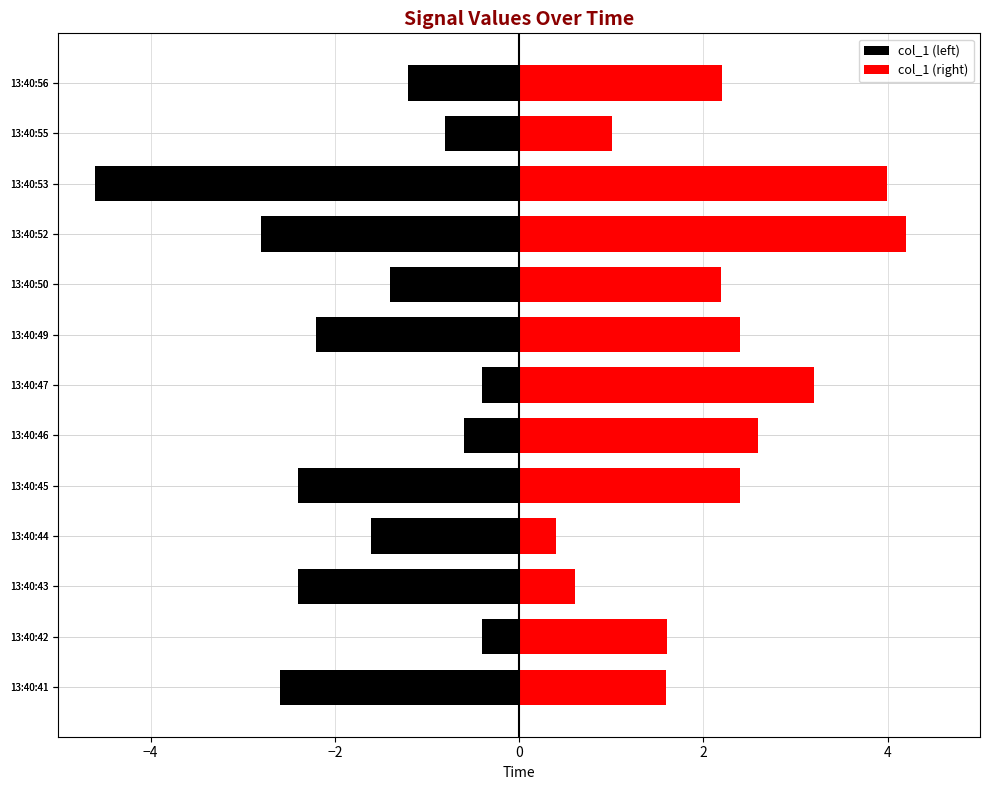

How many values in the col_1 (left) series are below -1?

9